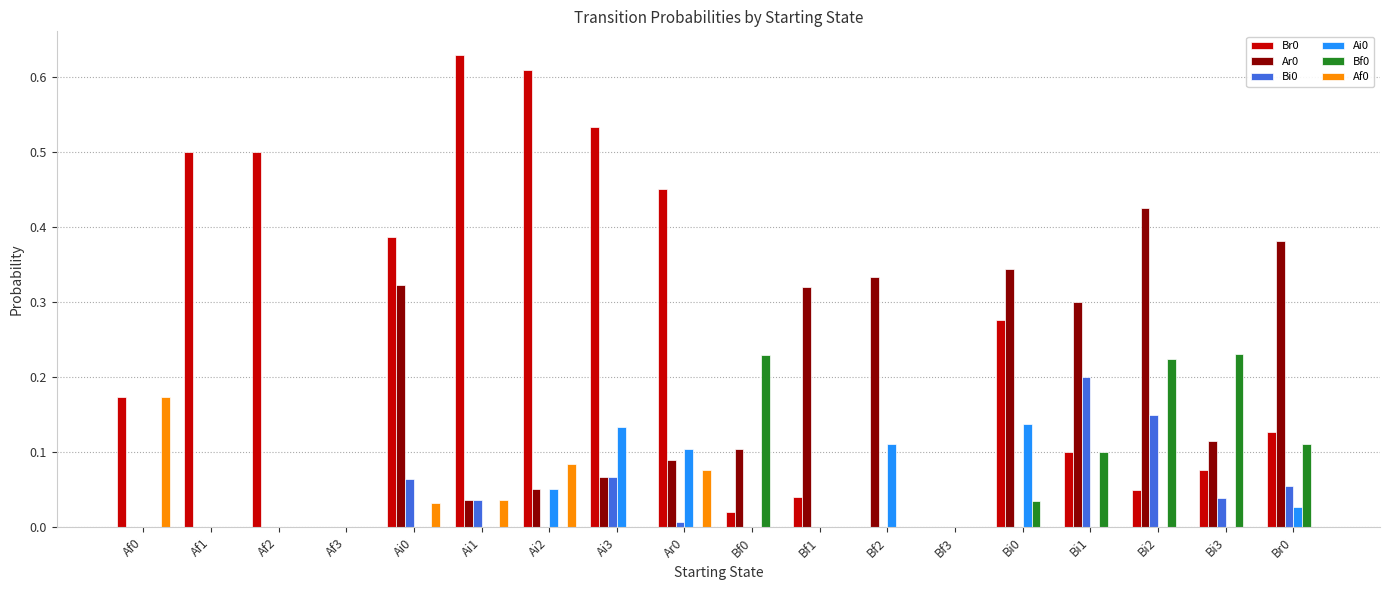

True or false: Bi0 has a value of 0.2 at Bi2.

False